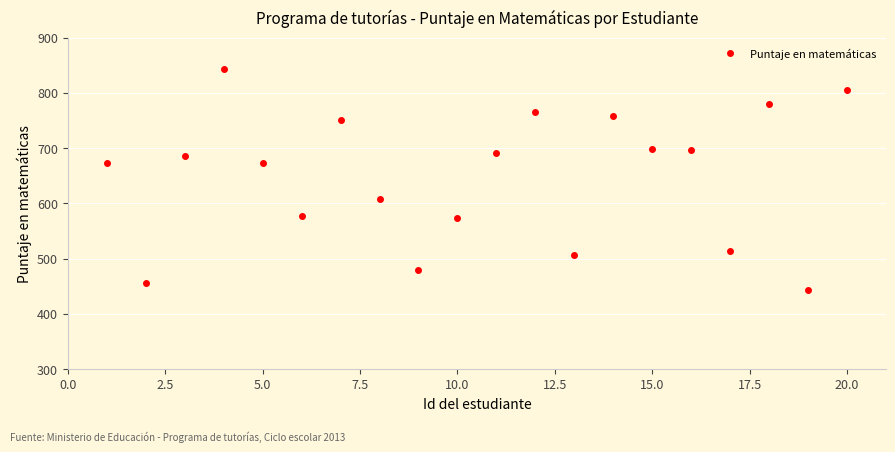

True or false: there are more than 0 points higher than both neighbors.

True